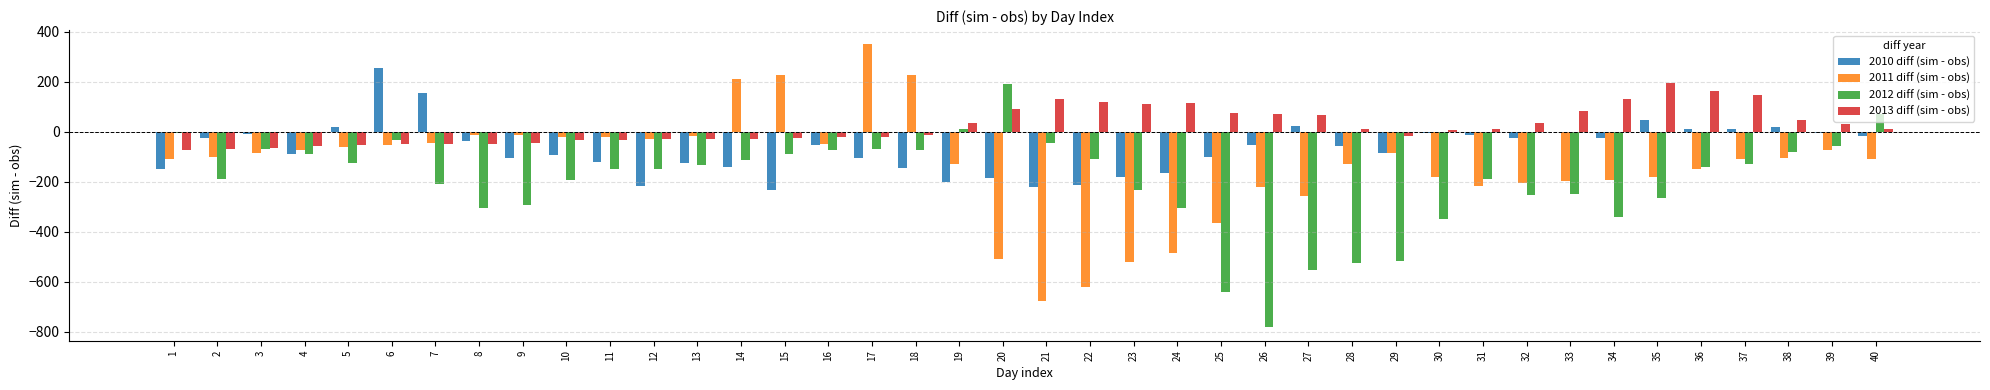

Is the value of 2010 diff (sim - obs) at 15 greater than the value of 2011 diff (sim - obs) at 1?

No